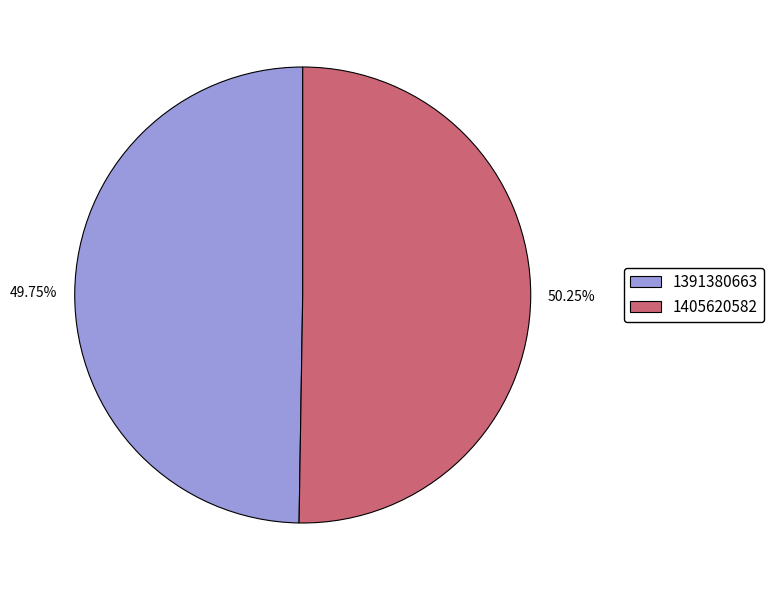

Approximately how many times larger is the value at 1405620582 compared to 1391380663?

1.0